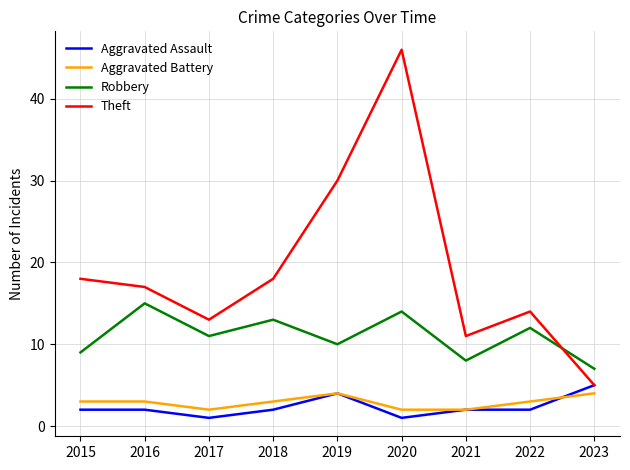

List the series in order of their peak value, highest first.

Theft, Robbery, Aggravated Assault, Aggravated Battery